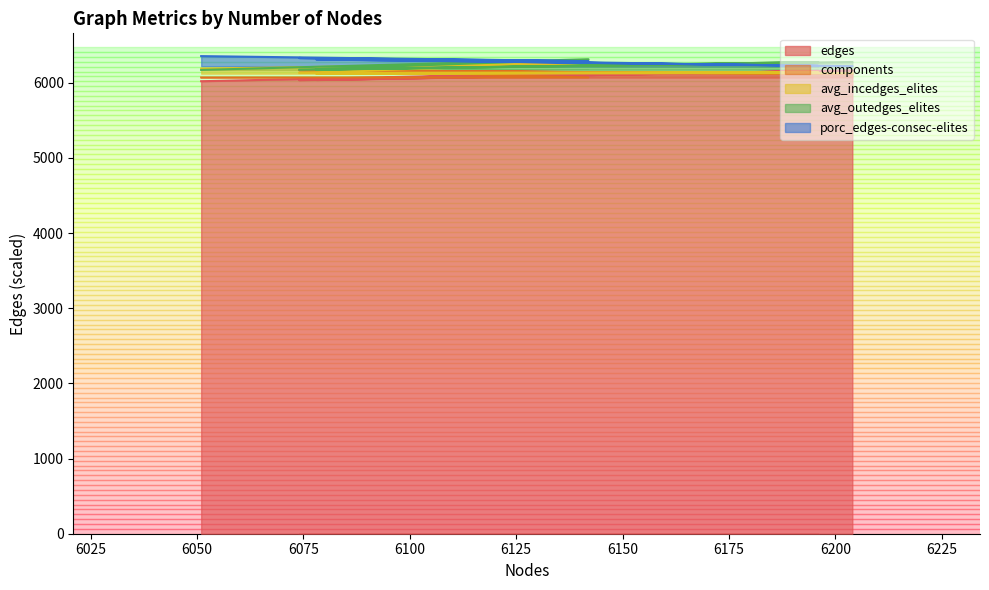

How many values in the avg_outedges_elites series are below 6276?

3